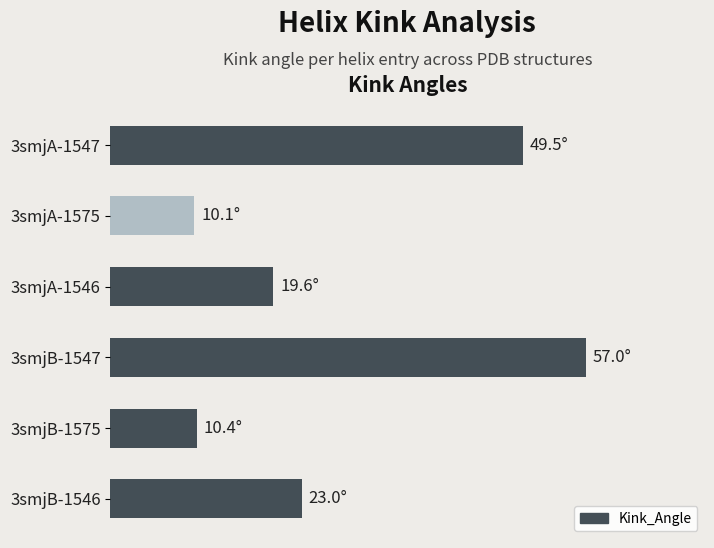

What is the difference between the maximum and minimum values?

46.9